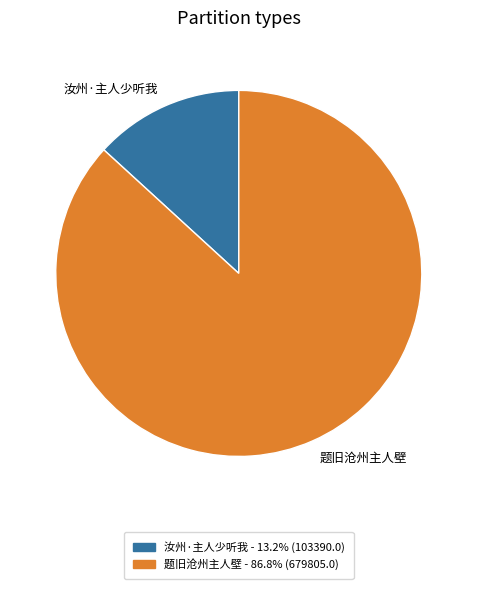

What is the majority slice?

题旧沧州主人壁